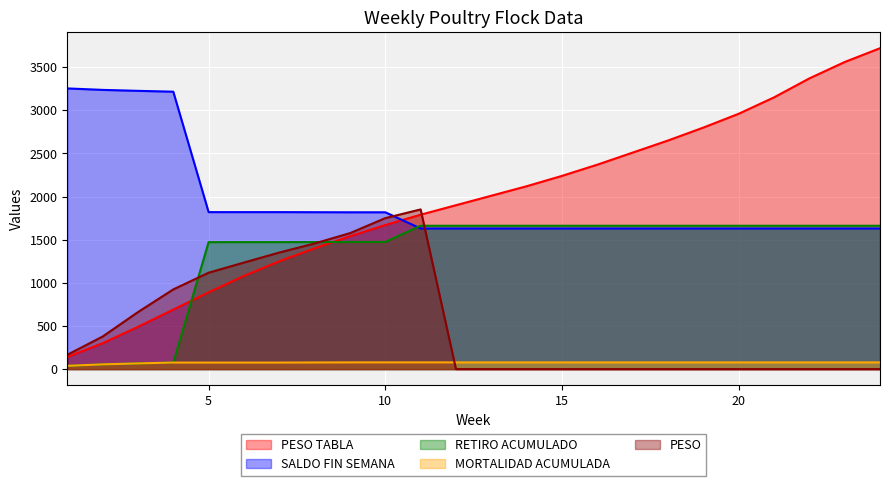

What is the difference between the maximum and minimum values in the SALDO FIN SEMANA series?

1624.0